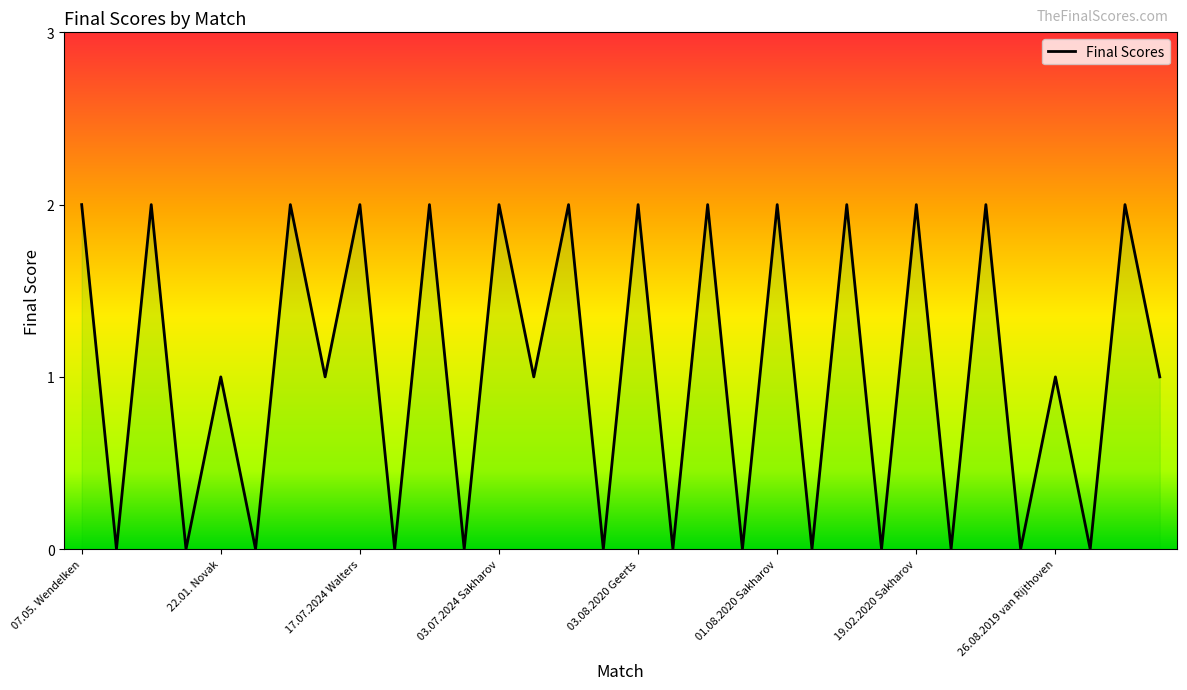

How many lines are shown in the chart?

1